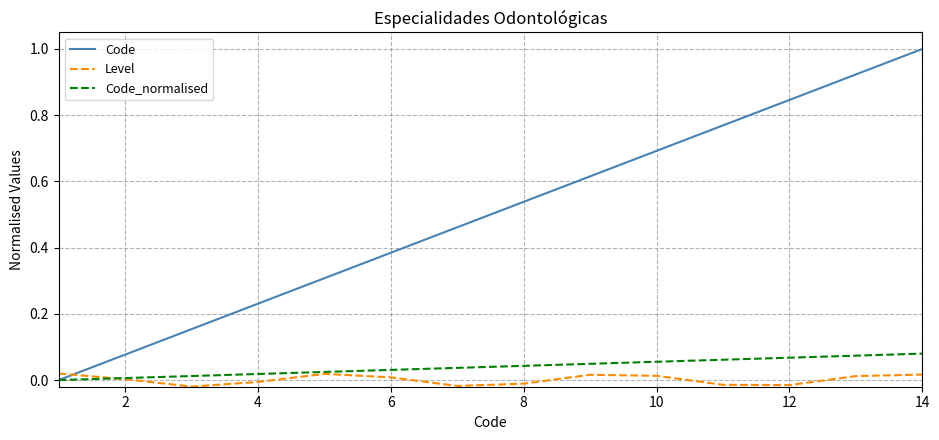

Which series has the largest total across all categories?

Code